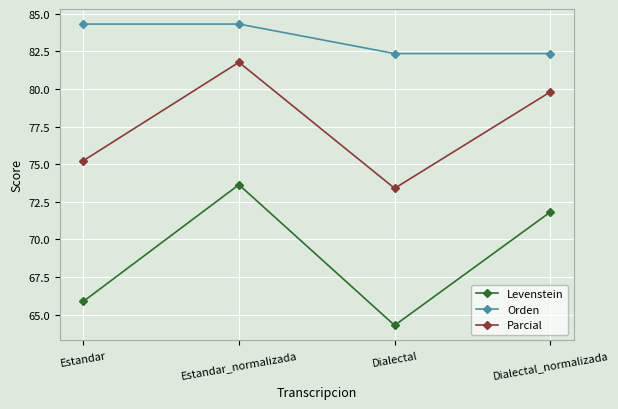

True or false: Orden and Parcial intersect in this chart.

False